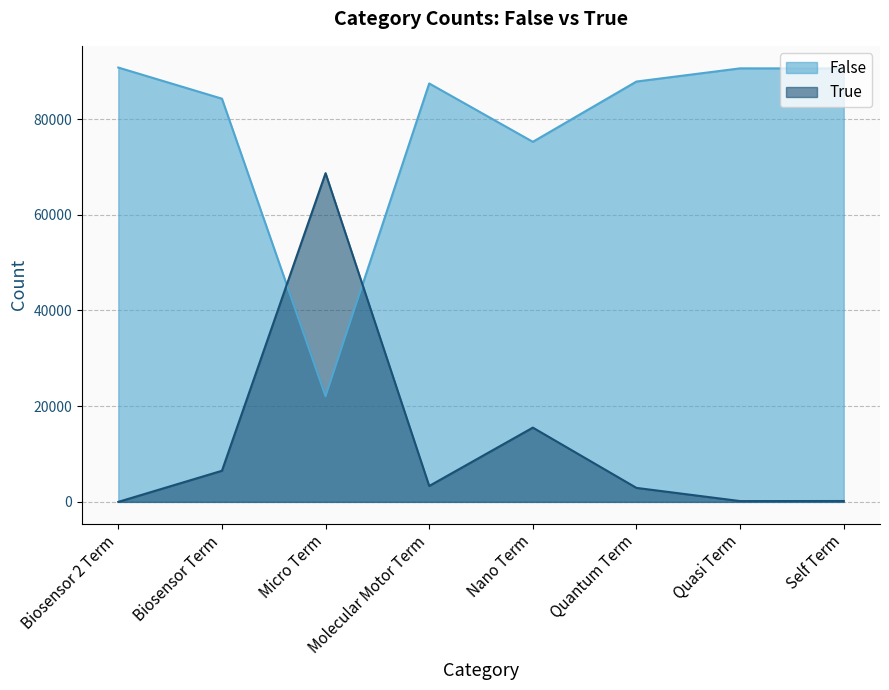

What value does the False series have at Biosensor Term?

84251